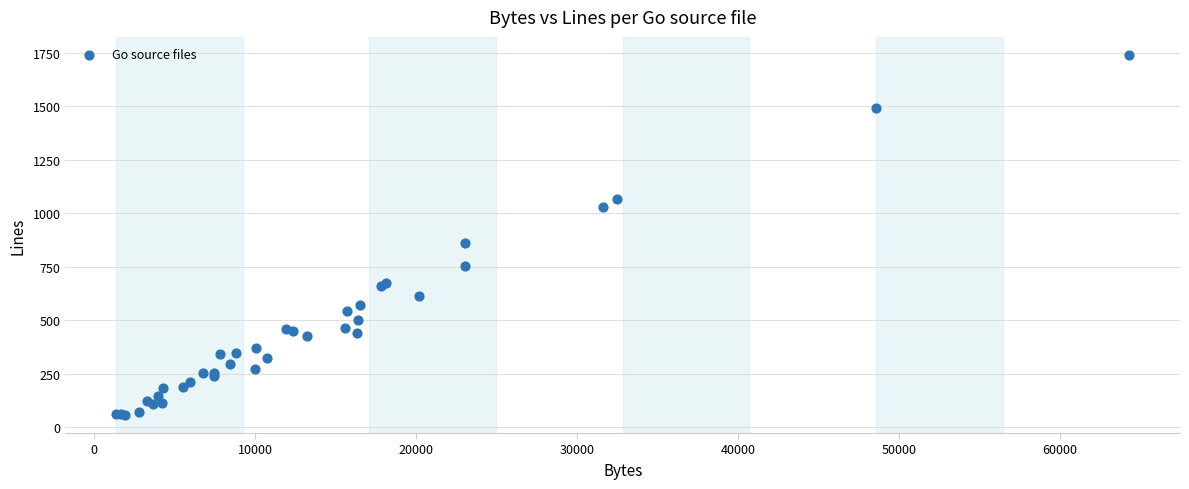

What Y value in the scatter plot is closest to 898?

862